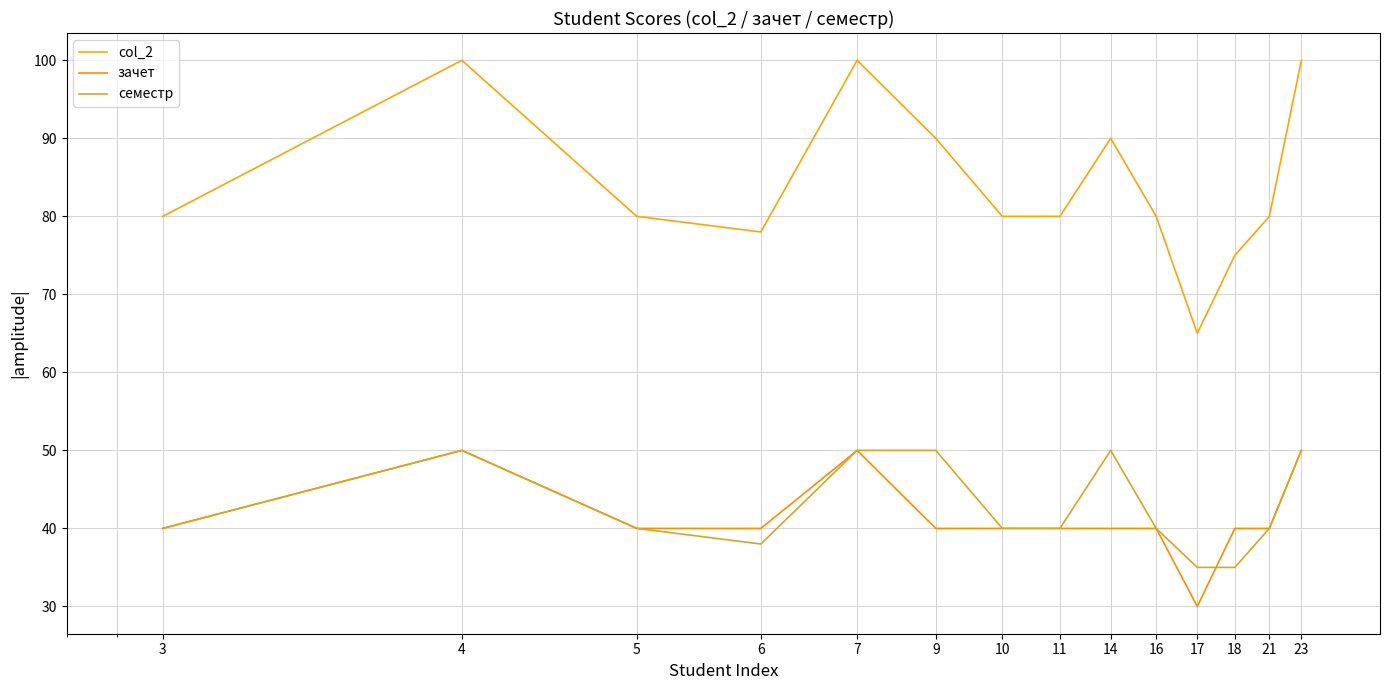

How many lines are shown in the chart?

3